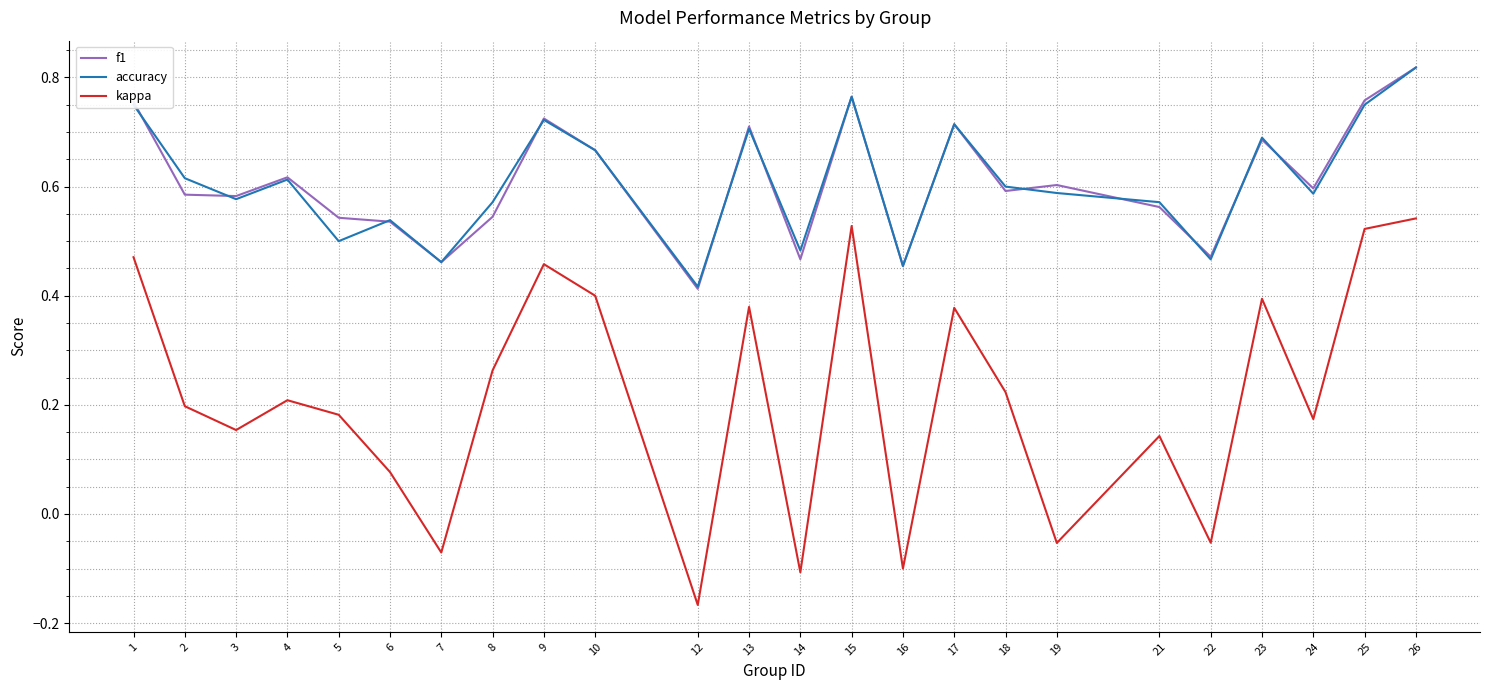

What is the total value across all series at 24?

1.4